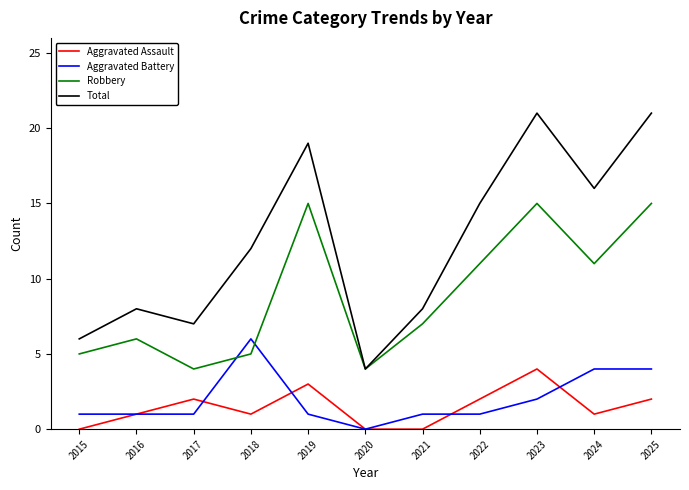

True or false: Aggravated Assault has more than 1 interior local peaks.

True